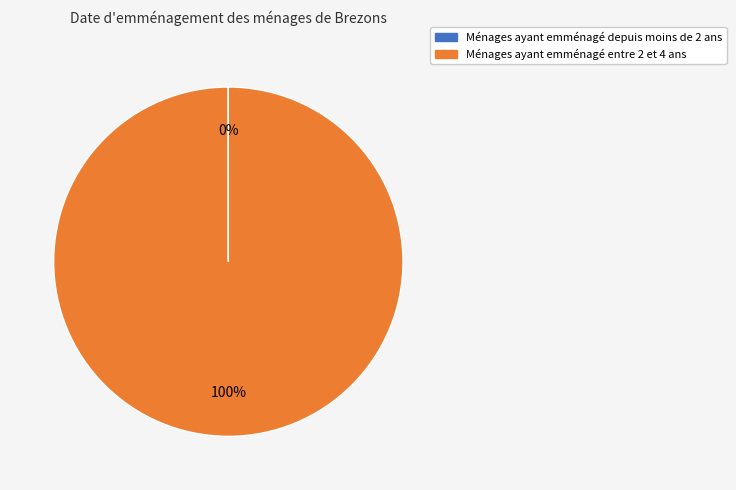

Does any single category account for the majority?

Yes